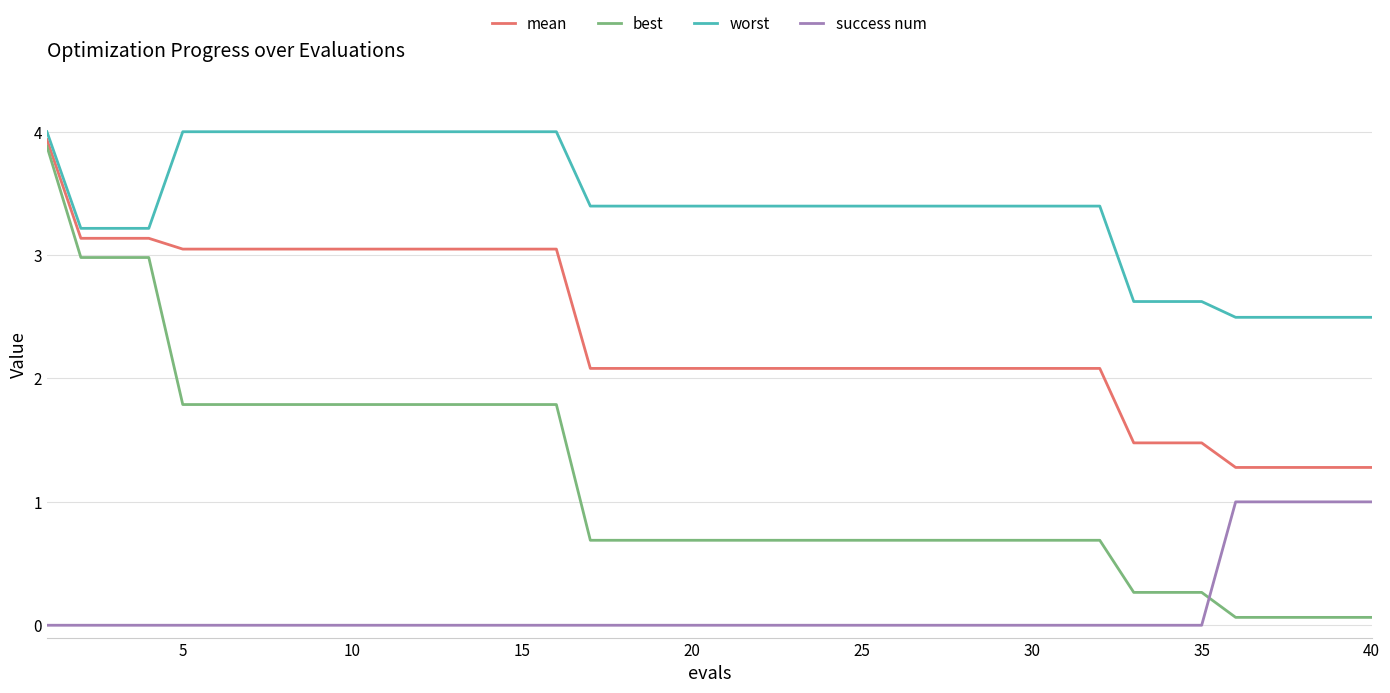

Which series has the largest total across all categories?

worst